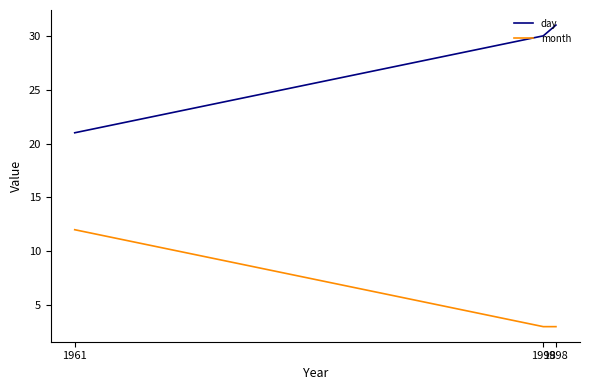

Which label corresponds to the smallest value in the chart?

1998